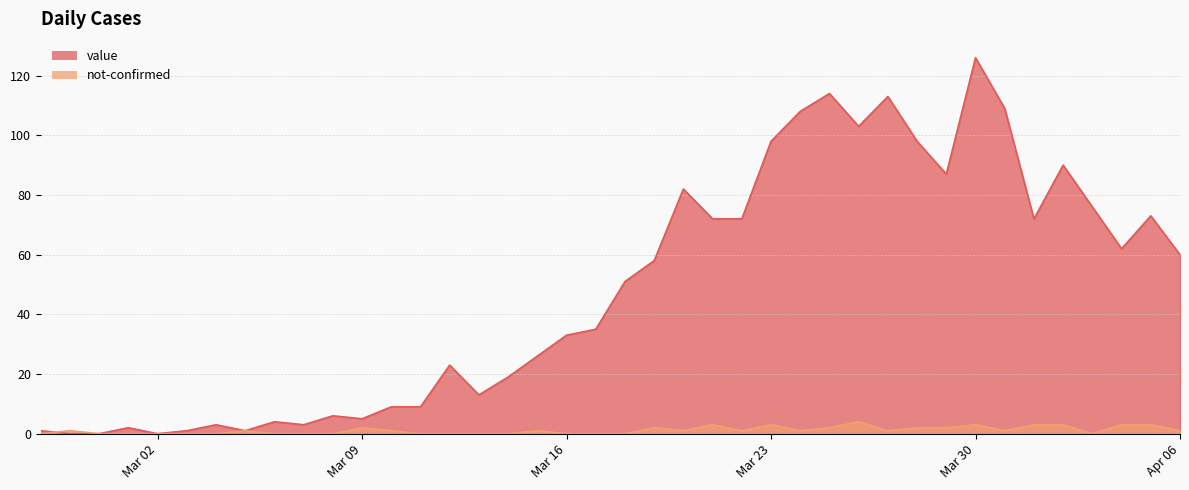

How many times do not-confirmed and value cross each other?

1